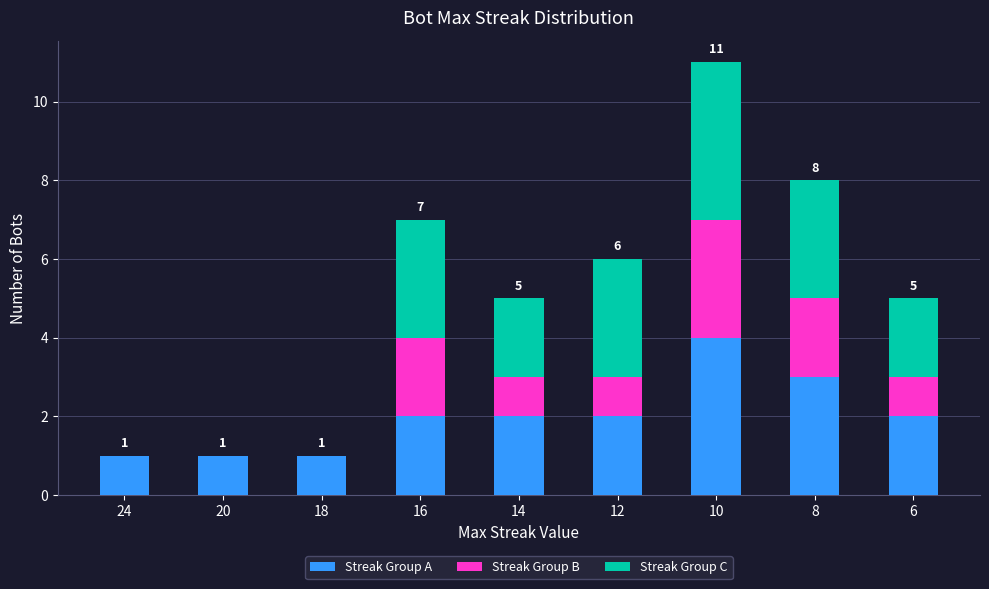

Does the chart contain stacked bars?

Yes